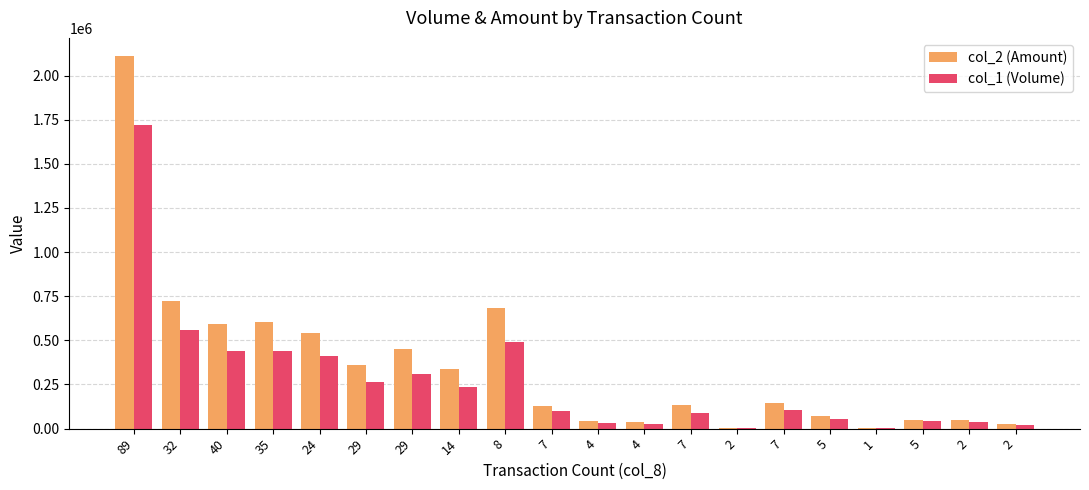

How many groups of bars are there?

20